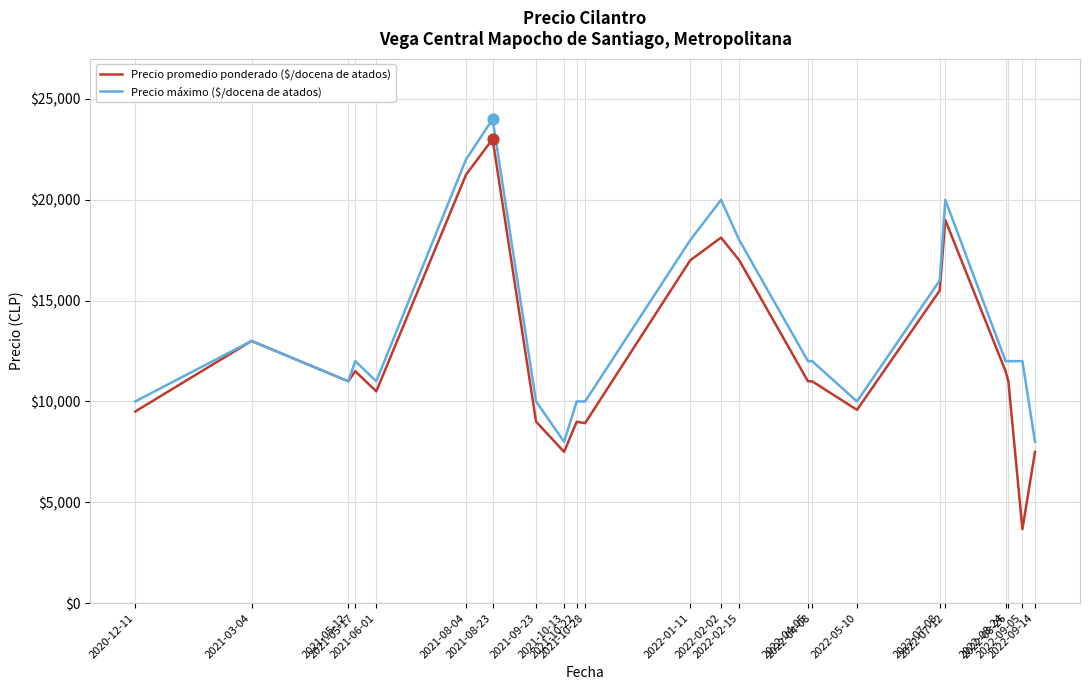

Which series has the largest range (max minus min)?

Precio promedio ponderado ($/docena de atados)